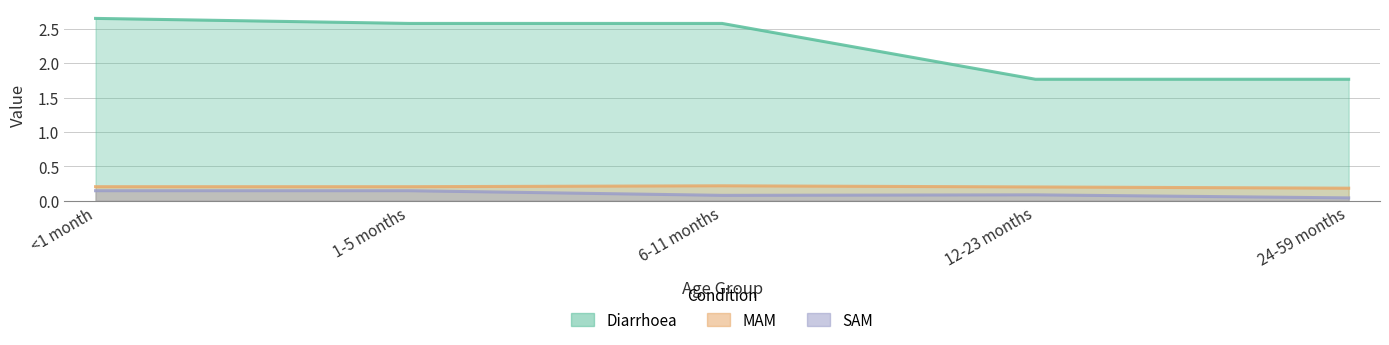

What position from the left is 24-59 months?

5